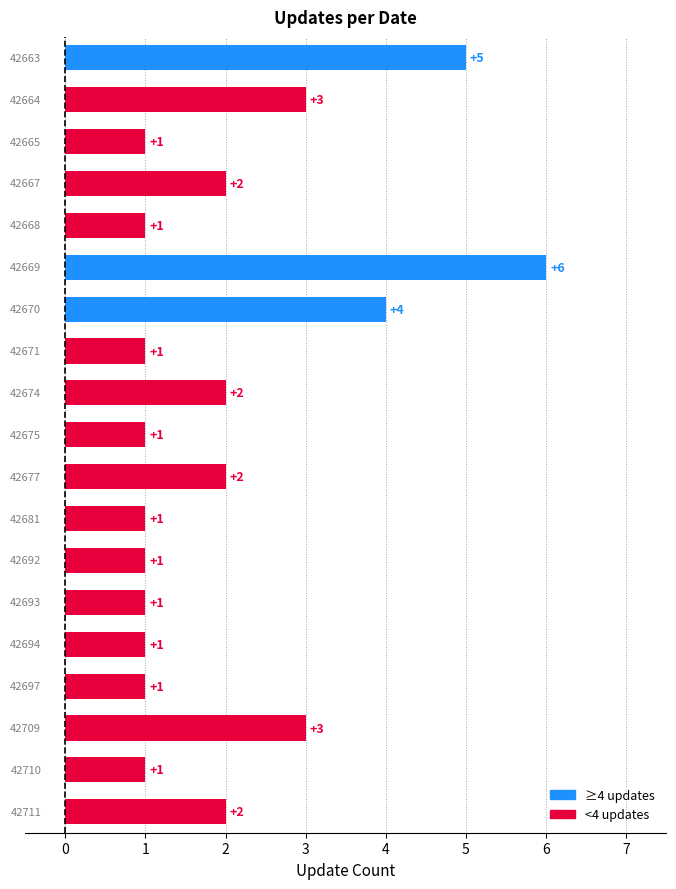

What is the value of the 2nd bar from the top?

3